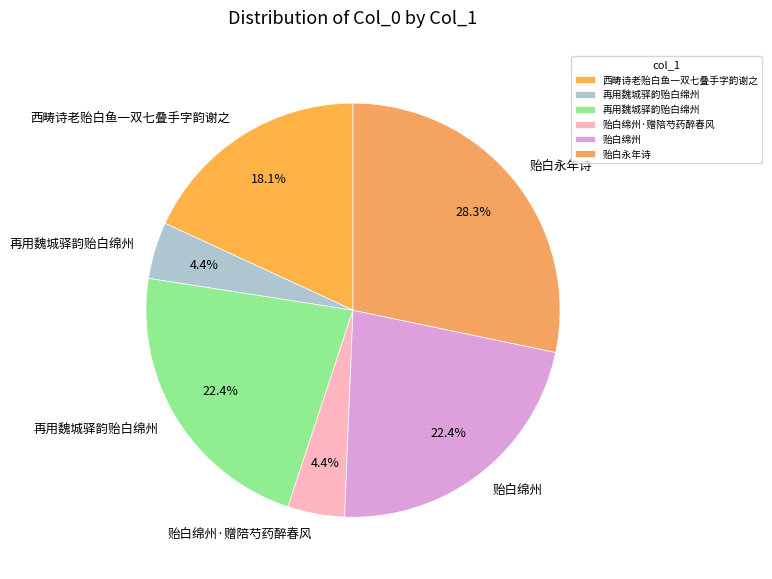

What is the smallest slice in the pie chart?

再用魏城驿韵贻白绵州